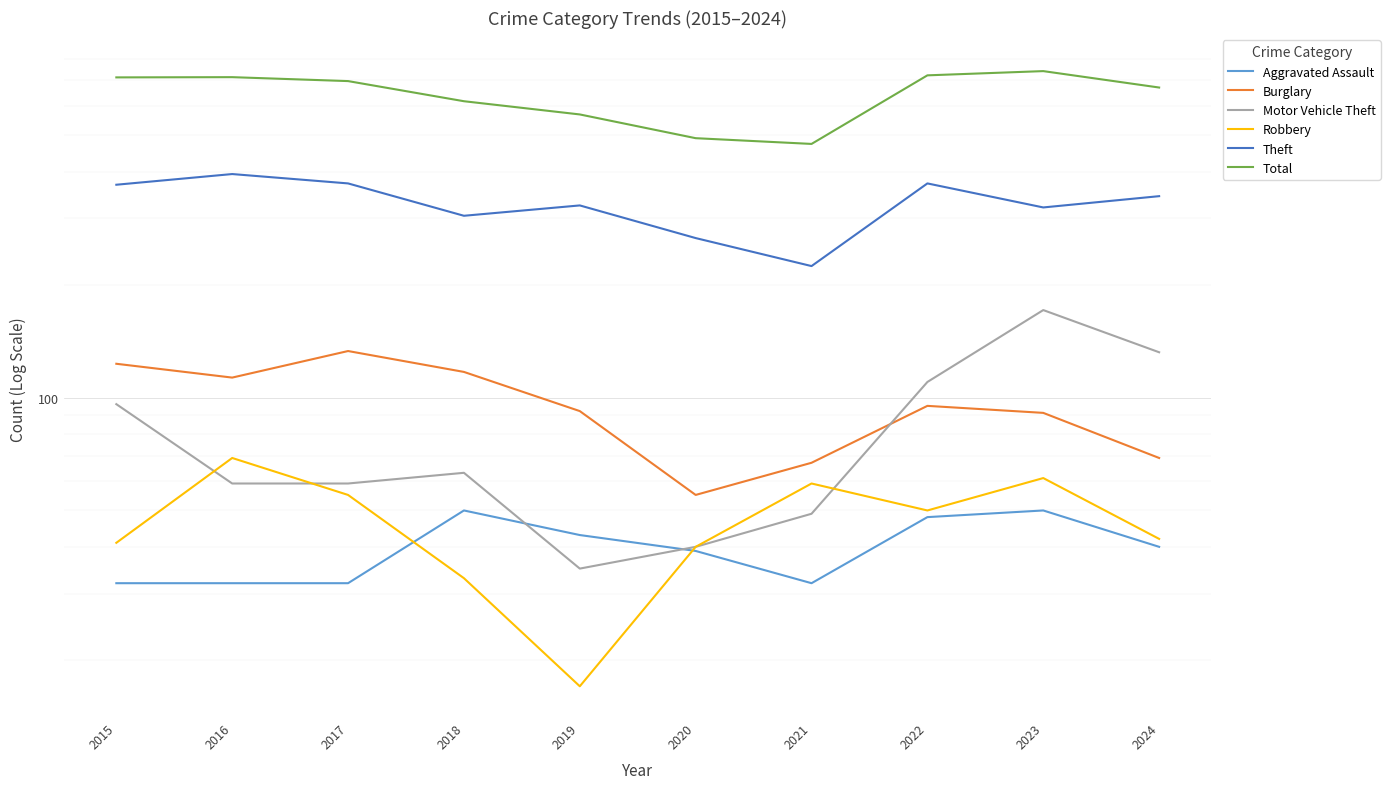

What is the value of the Robbery point at the 9th from the left?

61